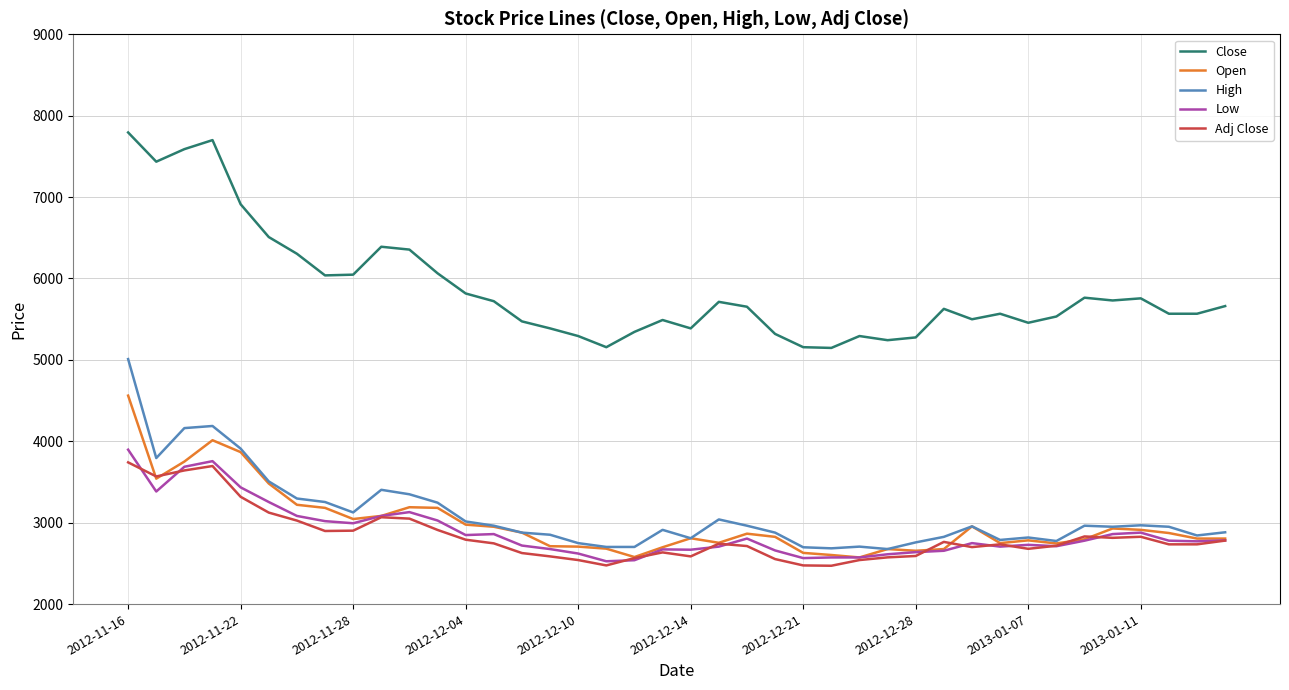

True or false: Adj Close and Low intersect in this chart.

True